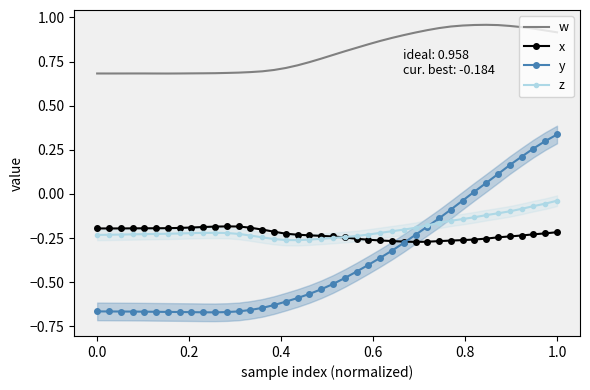

Is it true that x equals -0.2 at 1.0?

True